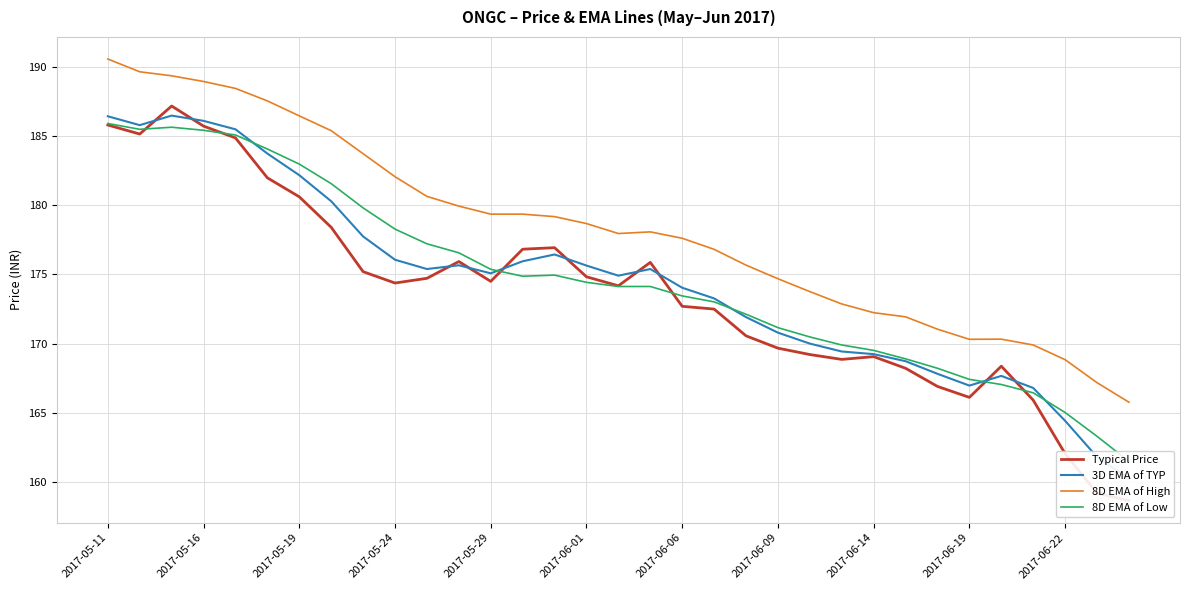

What is the highest value of the 8D EMA of High series?

190.5